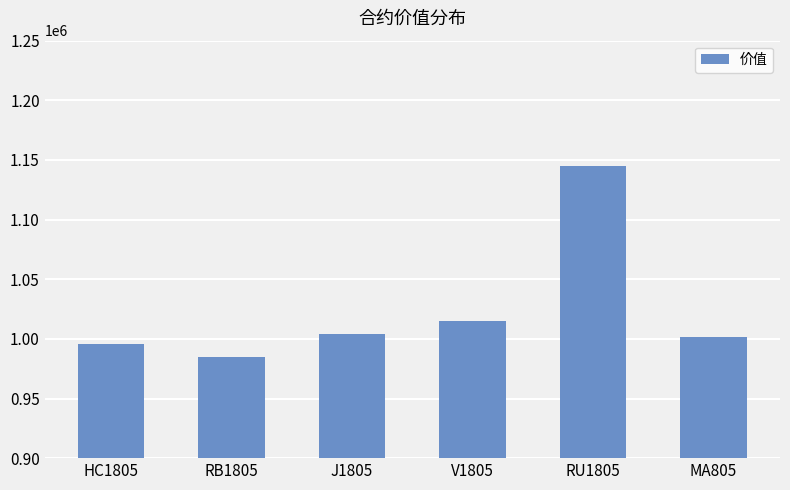

At which label is the value closest to 1064910?

V1805